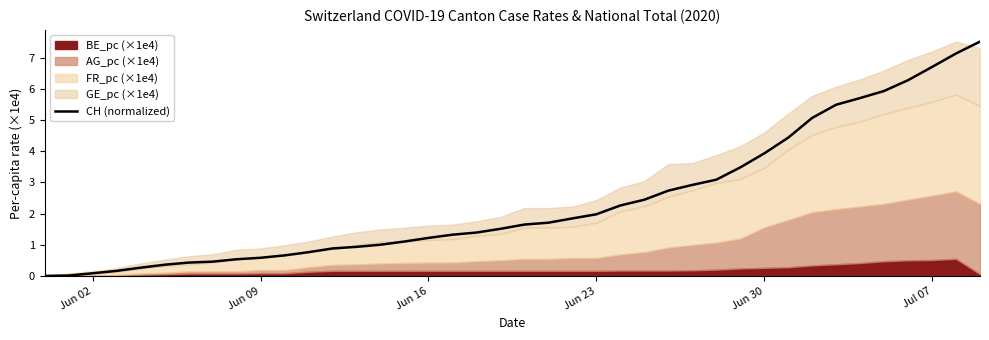

Count the number of values greater than 1.

26